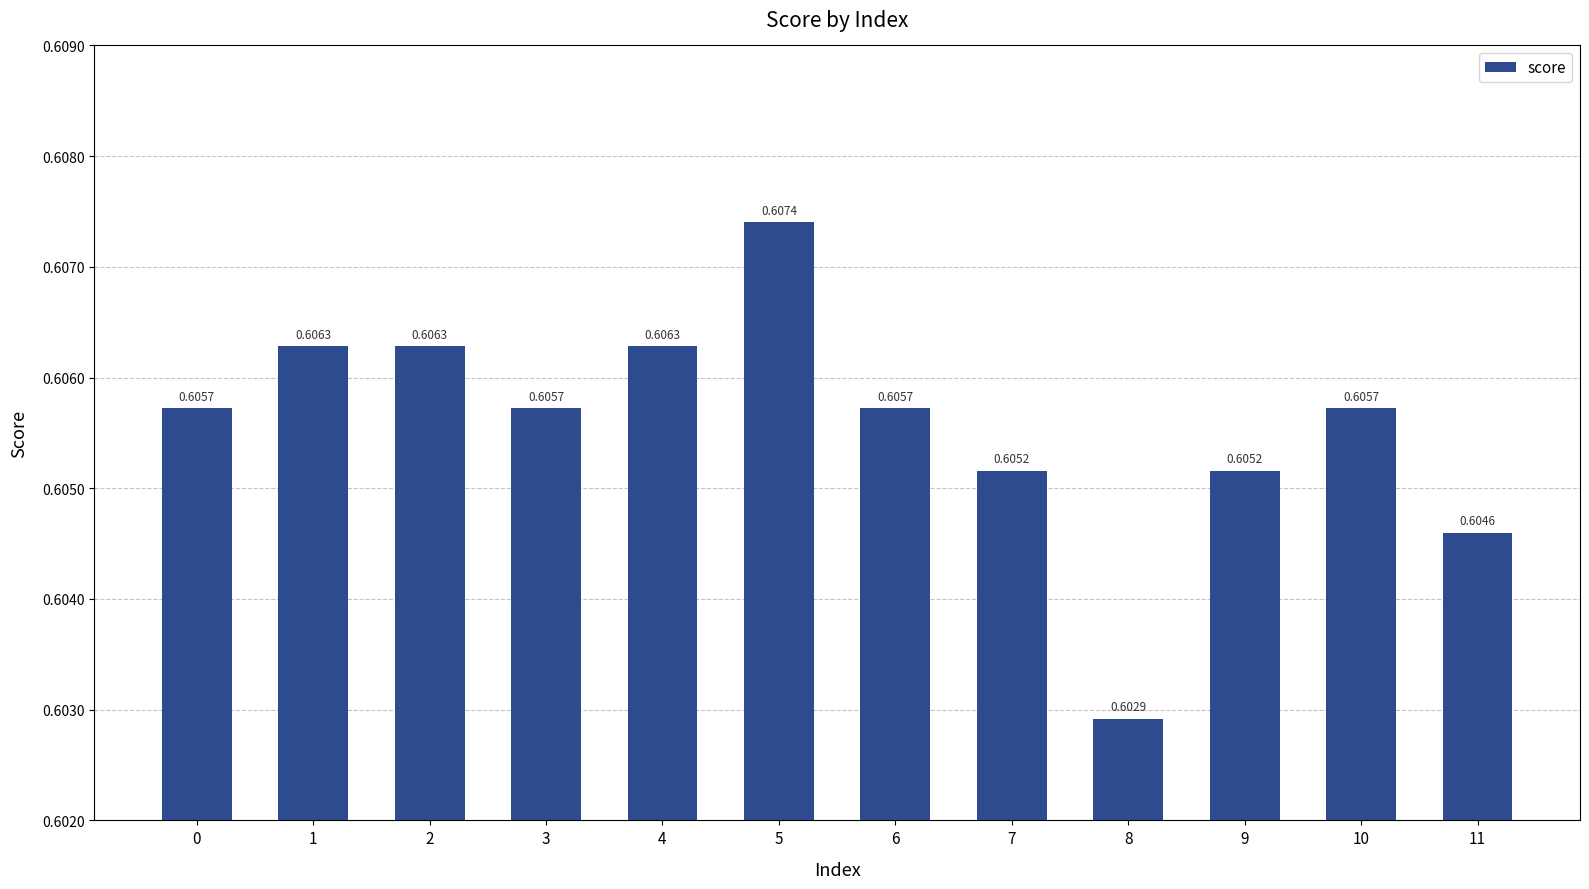

Count the values in the range 0 to 1.

12